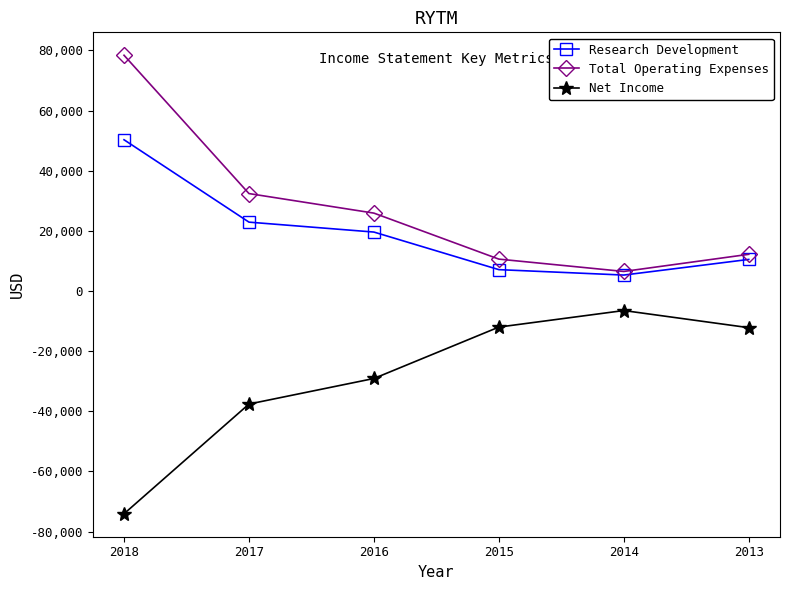

What is the difference between the highest and lowest values at 2015?

22600